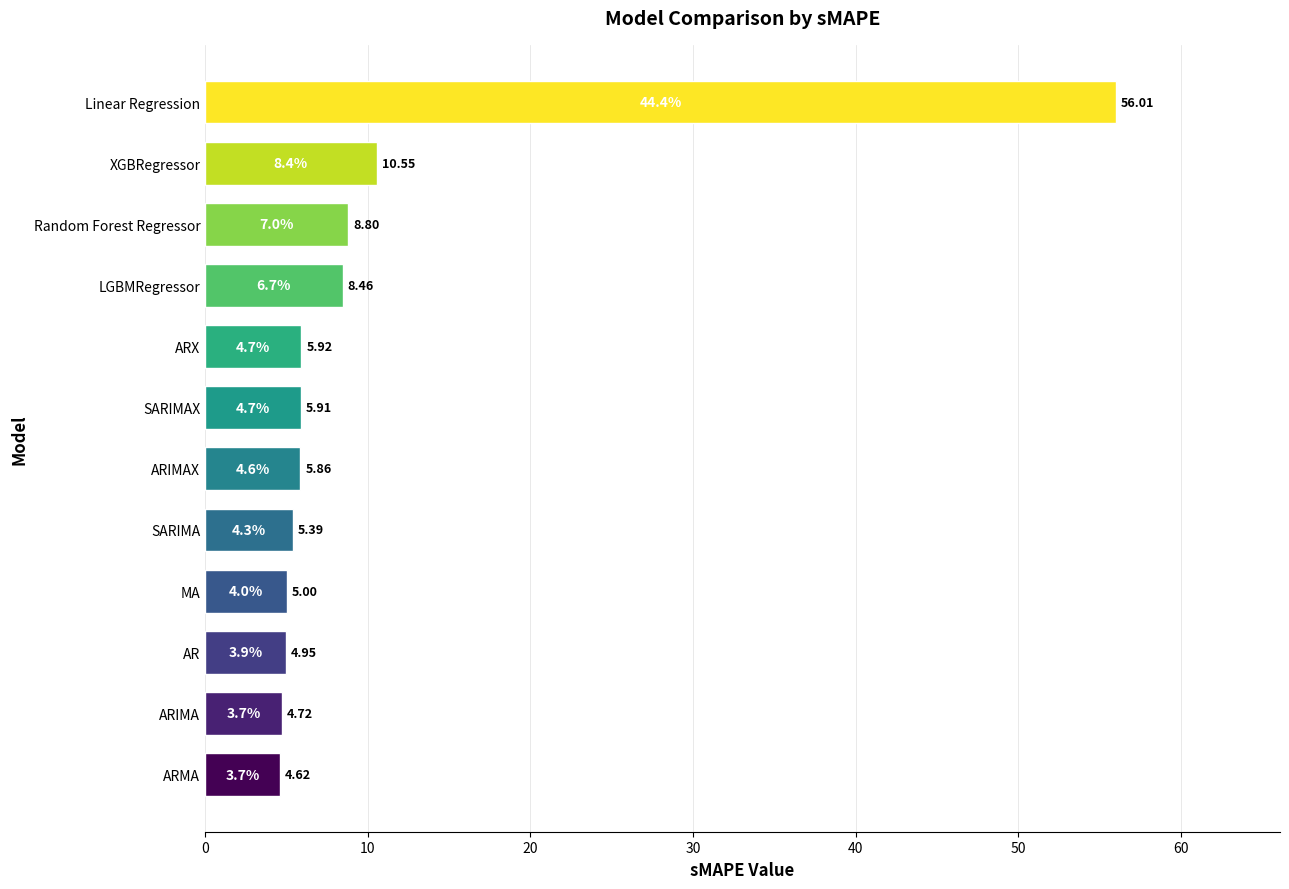

At which category does the chart reach its peak across all series?

Linear Regression